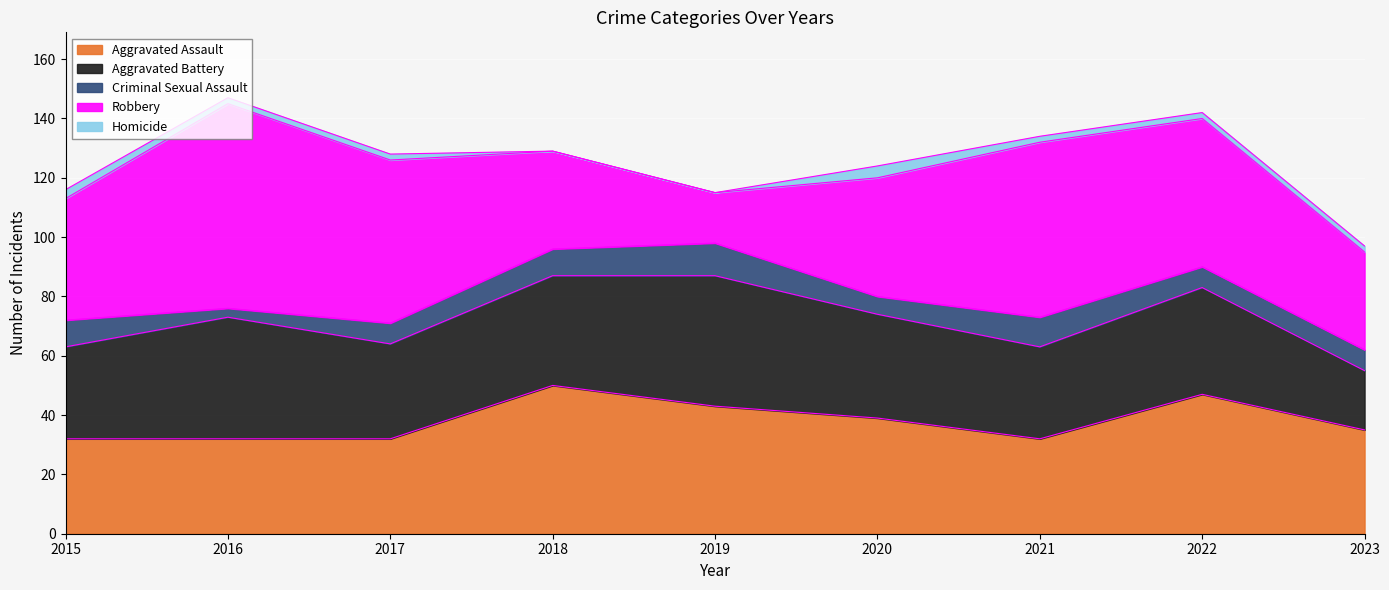

Is it true that Aggravated Battery equals 27 at 2016?

False